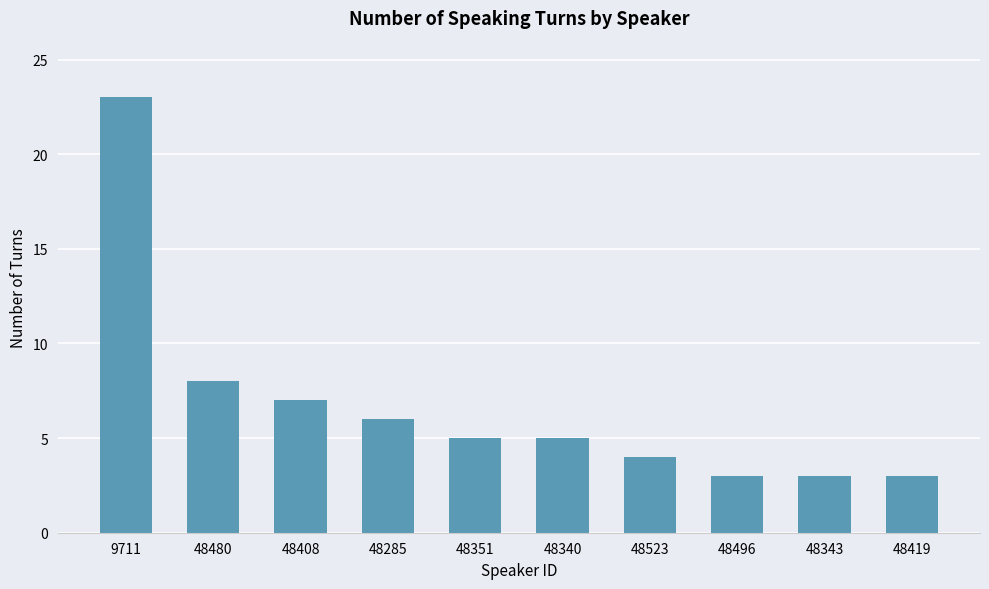

What is the approximate value at 48408, to the nearest 10?

10